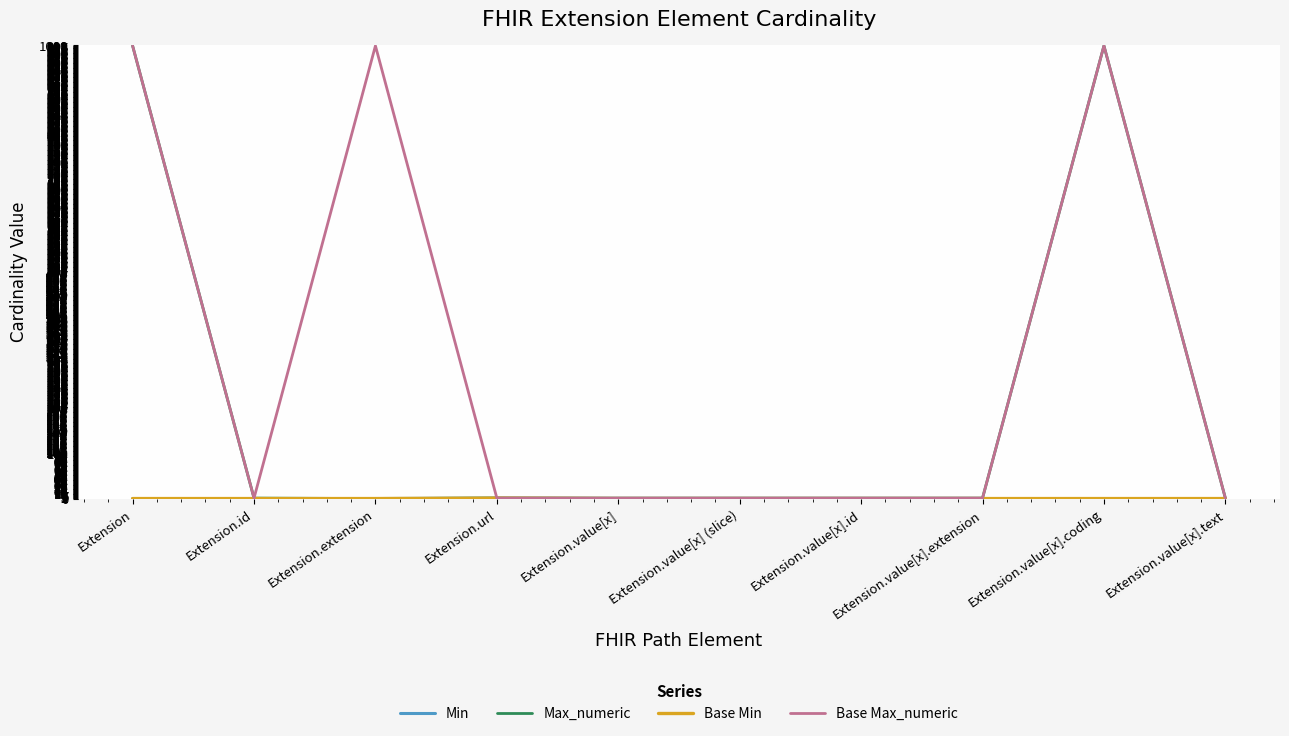

Is this an area chart (filled region under the line)?

No